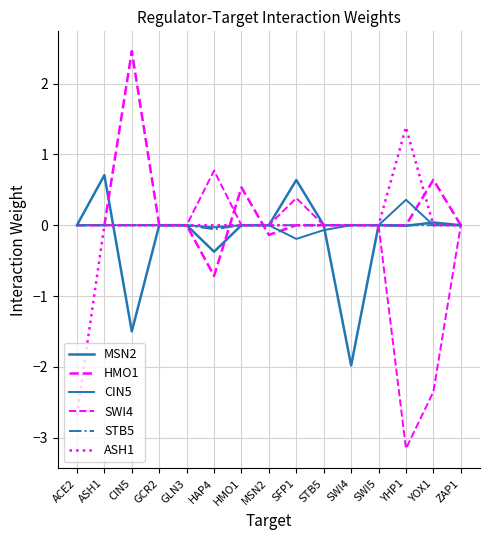

How many intersections are there between ASH1 and MSN2?

2